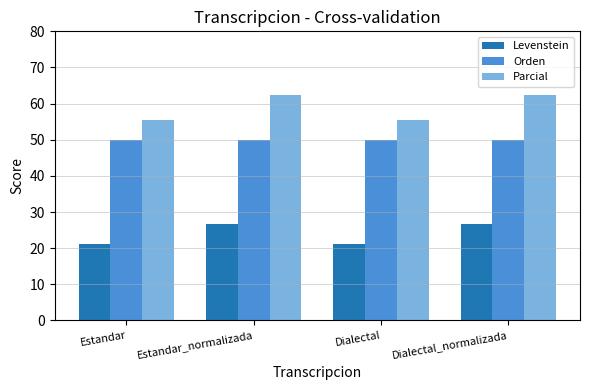

The value of Parcial at Estandar_normalizada is 62.5. True or false?

True